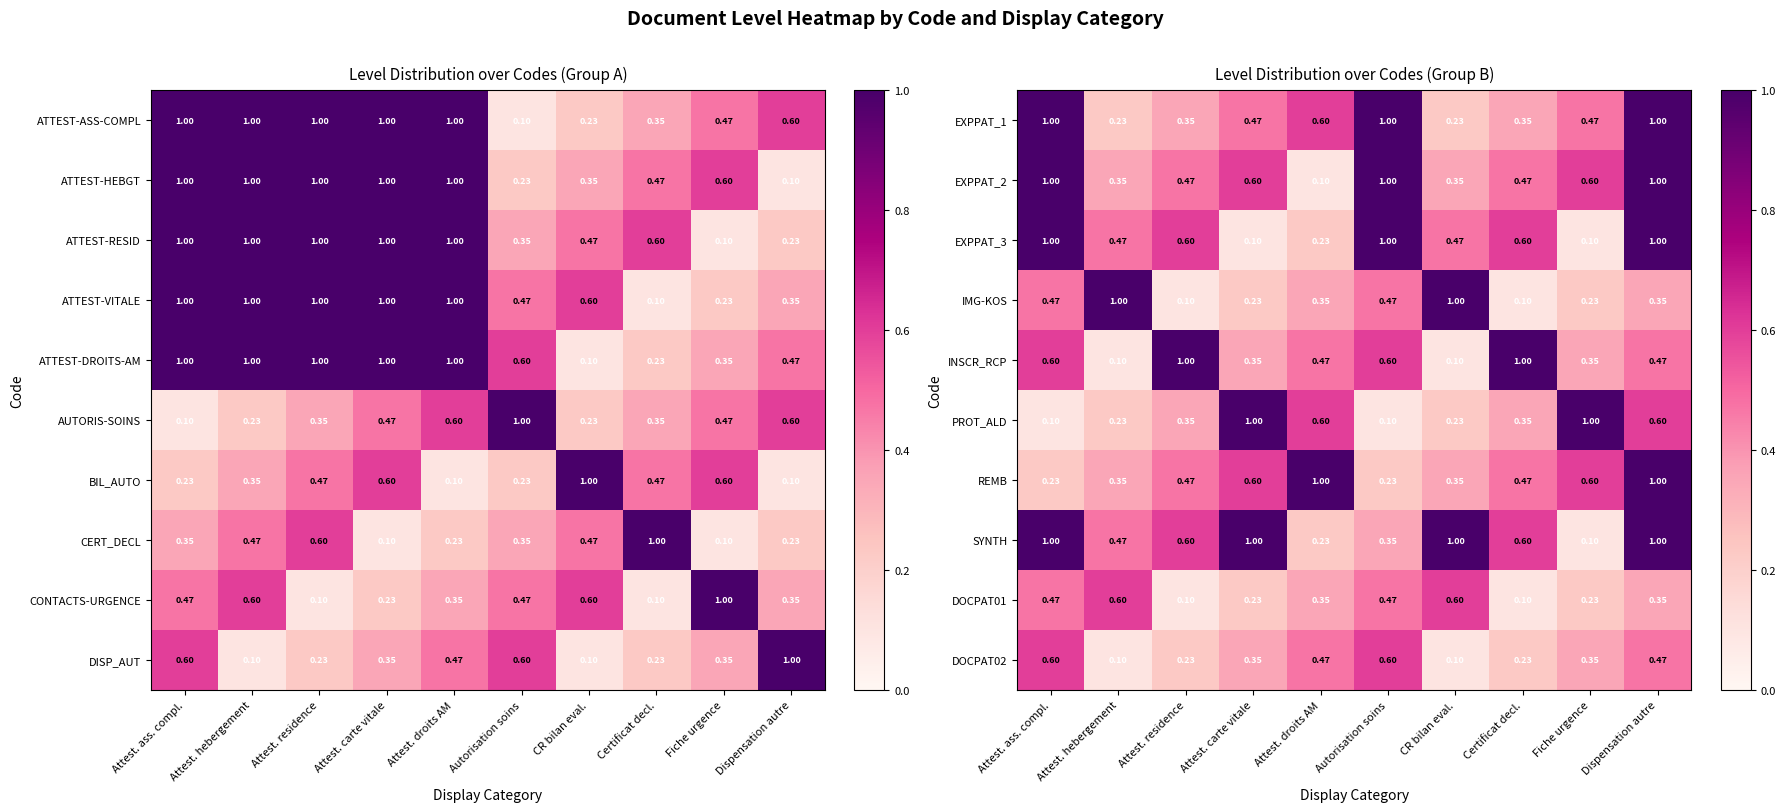

Where is EXPPAT_2 nearest to the value 0?

Attest. droits AM